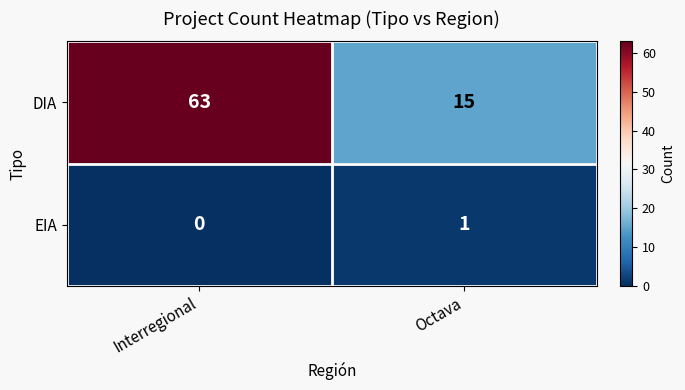

How many data points does each series have?

2